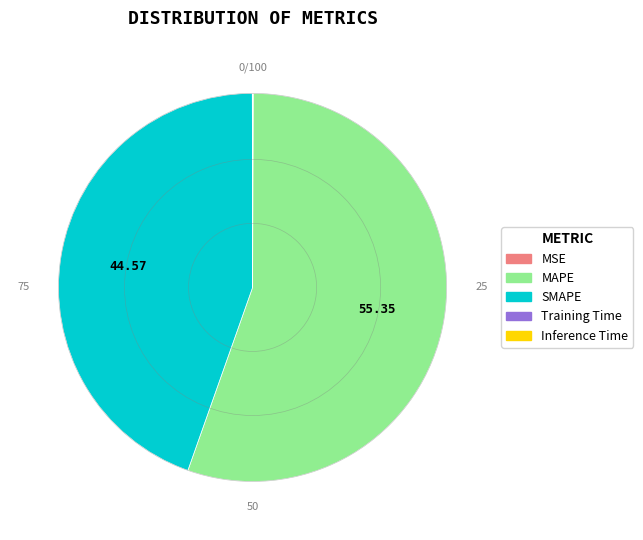

Which slice represents more than half of the pie?

MAPE